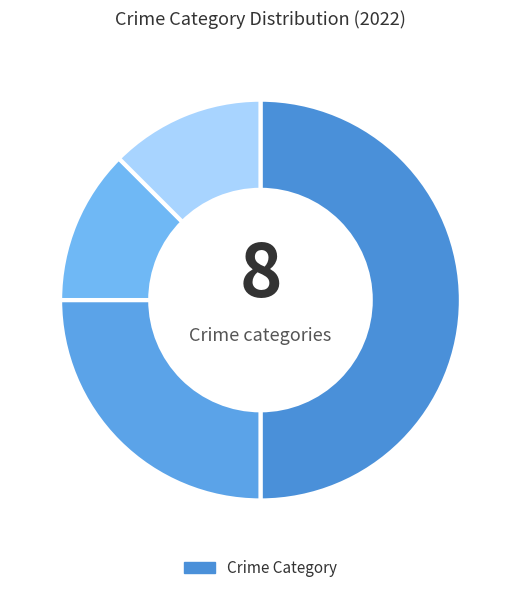

Is there any slice that represents more than half of the pie?

No